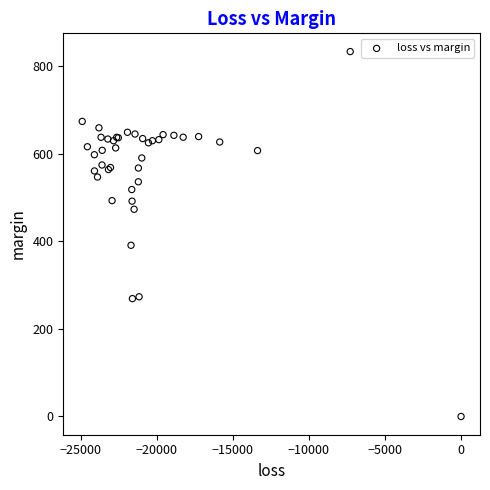

What Y value in the scatter plot is closest to 416?

391.0